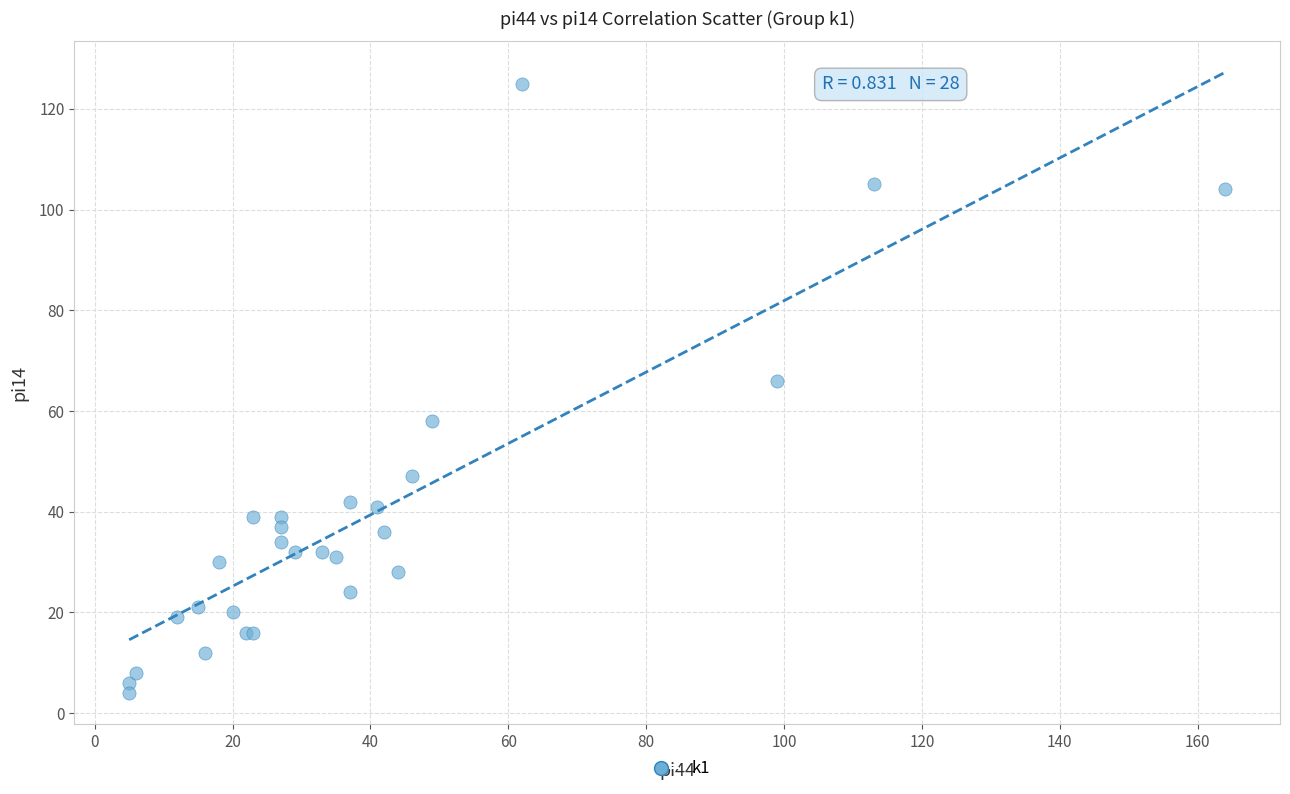

What Y value in the scatter plot is closest to 64?

66